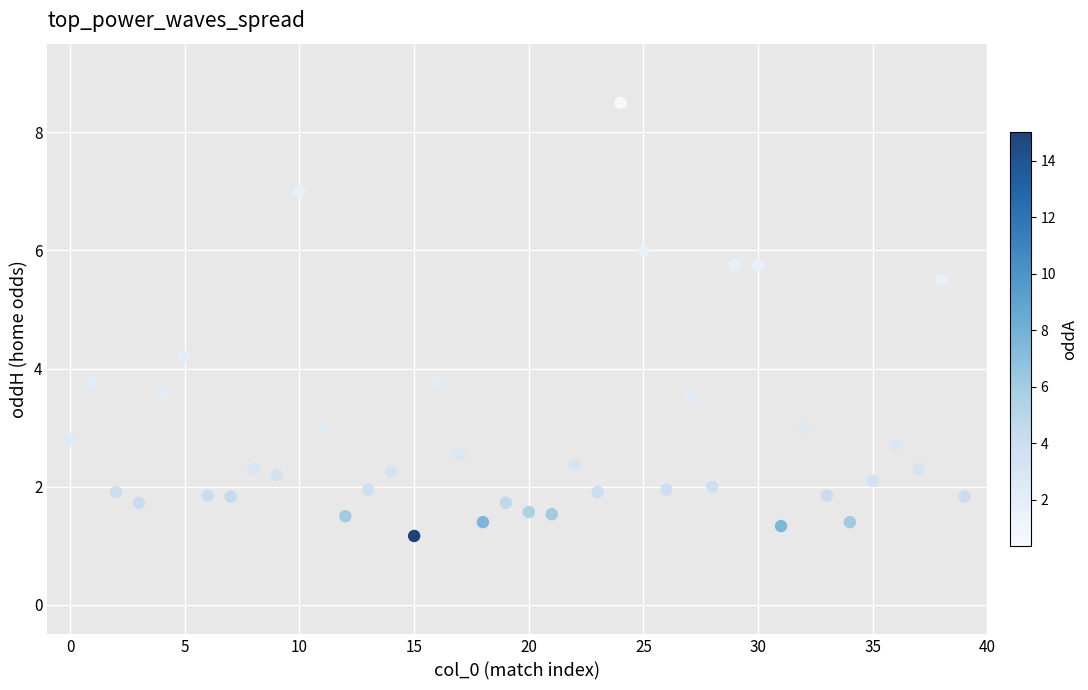

What is the range of Y values (max minus min)?

7.3